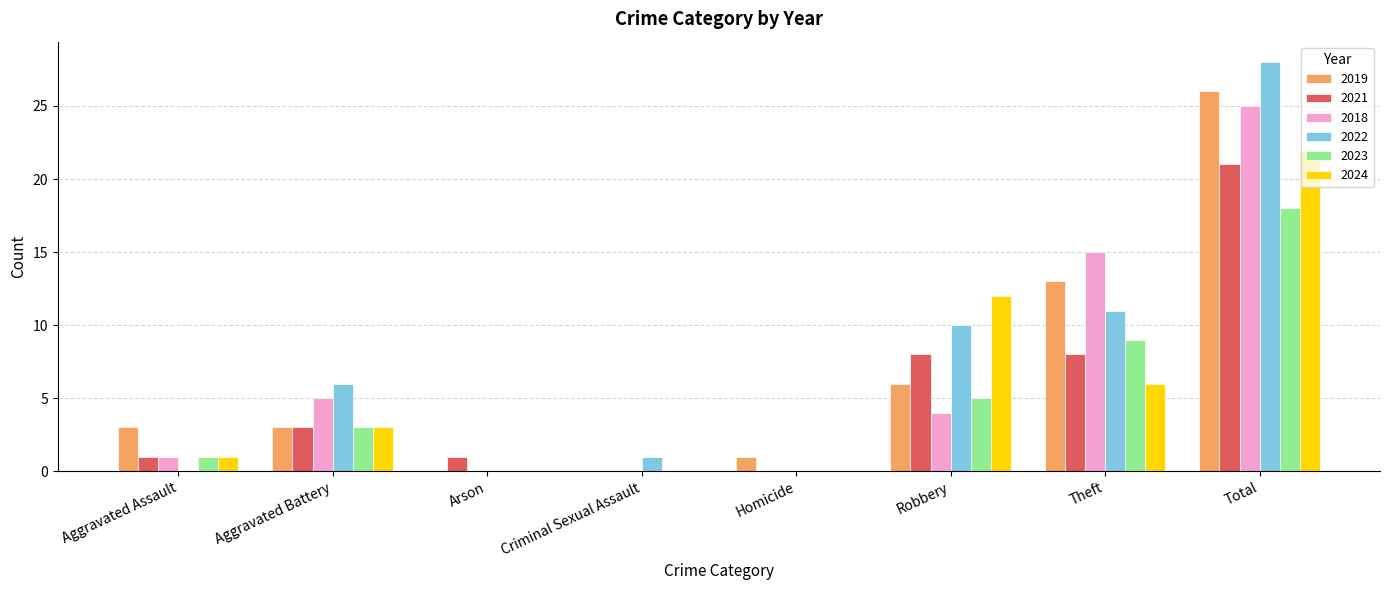

Reading left to right, transcribe all the data shown in this chart.

2019: Aggravated Assault=3	Aggravated Battery=3	Arson=0	Criminal Sexual Assault=0	Homicide=1	Robbery=6	Theft=13	Total=26
2021: Aggravated Assault=1	Aggravated Battery=3	Arson=1	Criminal Sexual Assault=0	Homicide=0	Robbery=8	Theft=8	Total=21
2018: Aggravated Assault=1	Aggravated Battery=5	Arson=0	Criminal Sexual Assault=0	Homicide=0	Robbery=4	Theft=15	Total=25
2022: Aggravated Assault=0	Aggravated Battery=6	Arson=0	Criminal Sexual Assault=1	Homicide=0	Robbery=10	Theft=11	Total=28
2023: Aggravated Assault=1	Aggravated Battery=3	Arson=0	Criminal Sexual Assault=0	Homicide=0	Robbery=5	Theft=9	Total=18
2024: Aggravated Assault=1	Aggravated Battery=3	Arson=0	Criminal Sexual Assault=0	Homicide=0	Robbery=12	Theft=6	Total=22